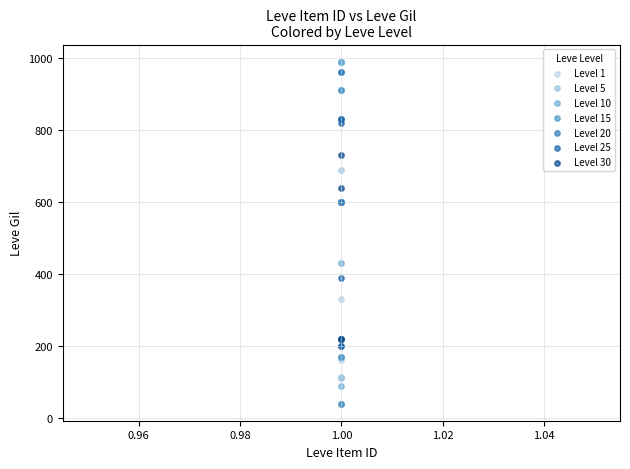

Which series contains the lowest Y value?

Level 15